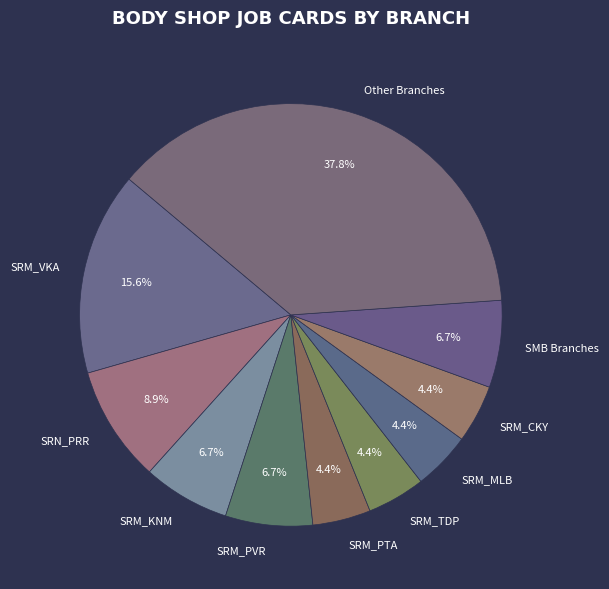

To the nearest percent, what is the combined percentage of SRM_MLB and SRM_CKY?

9%